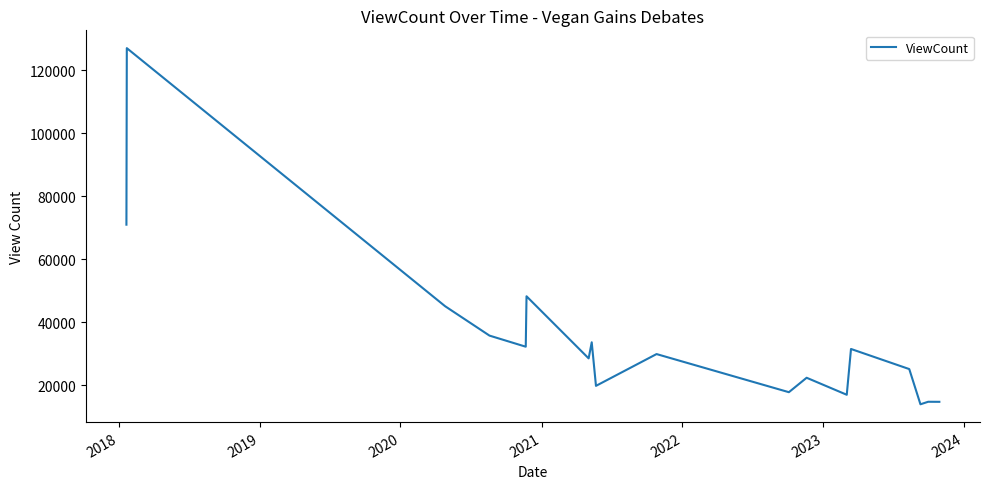

Does the chart have visible grid lines?

No